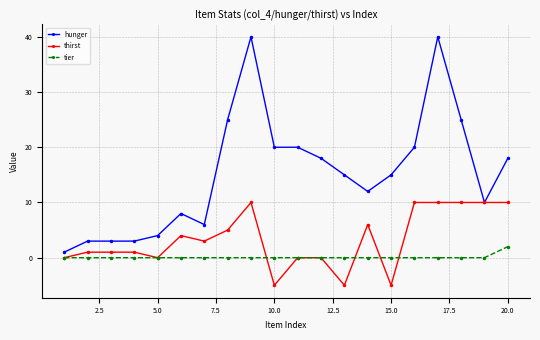

How many distinct data groups are displayed?

3